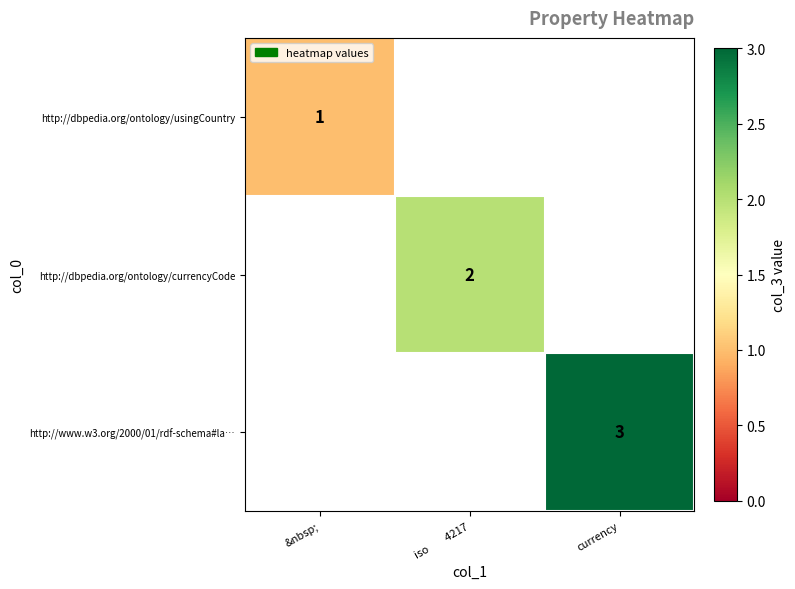

Is it true that http://dbpedia.org/ontology/currencyCode equals 3 at iso        4217?

False